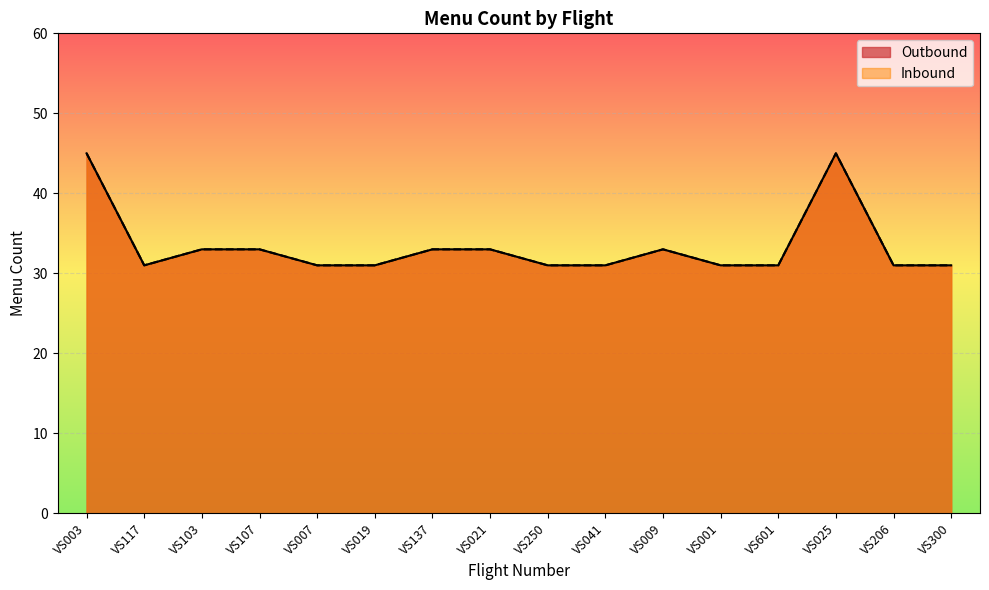

True or false: Inbound and Outbound cross at least once.

False